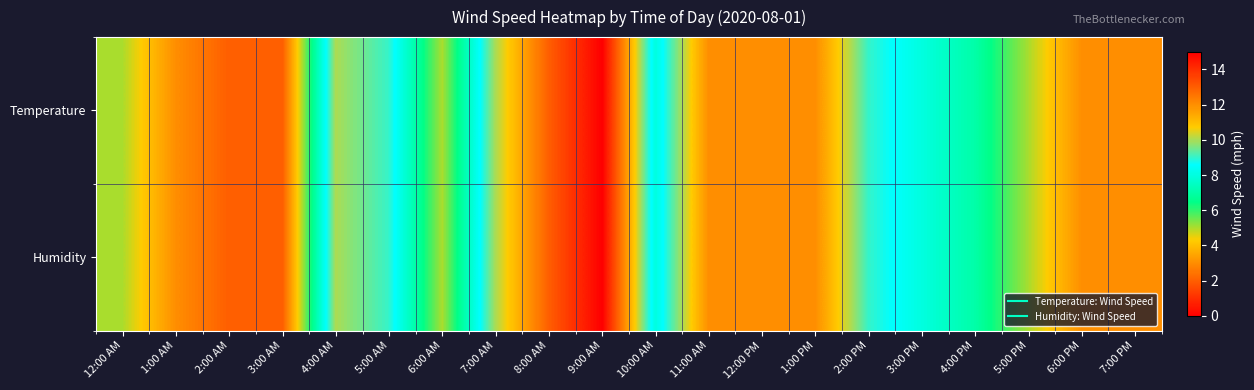

At which category is the sum across all series the highest?

9:00 AM